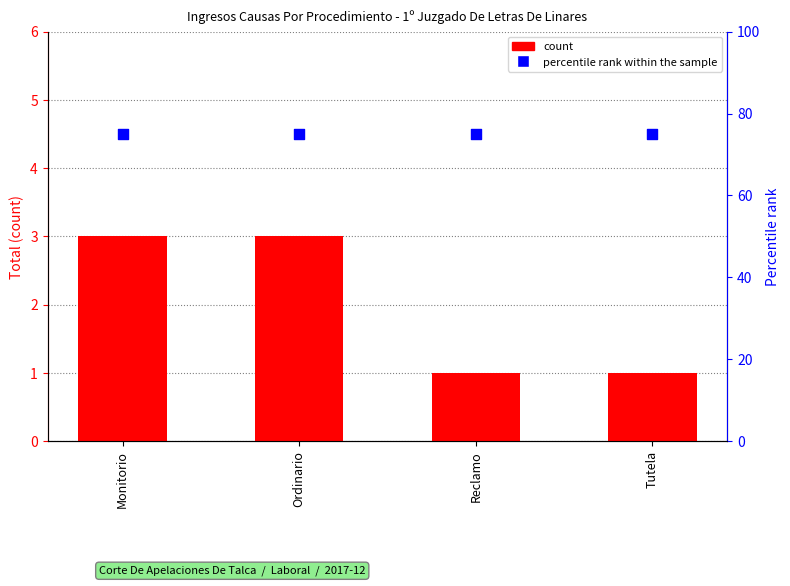

Which series has the widest spread of Y values?

count